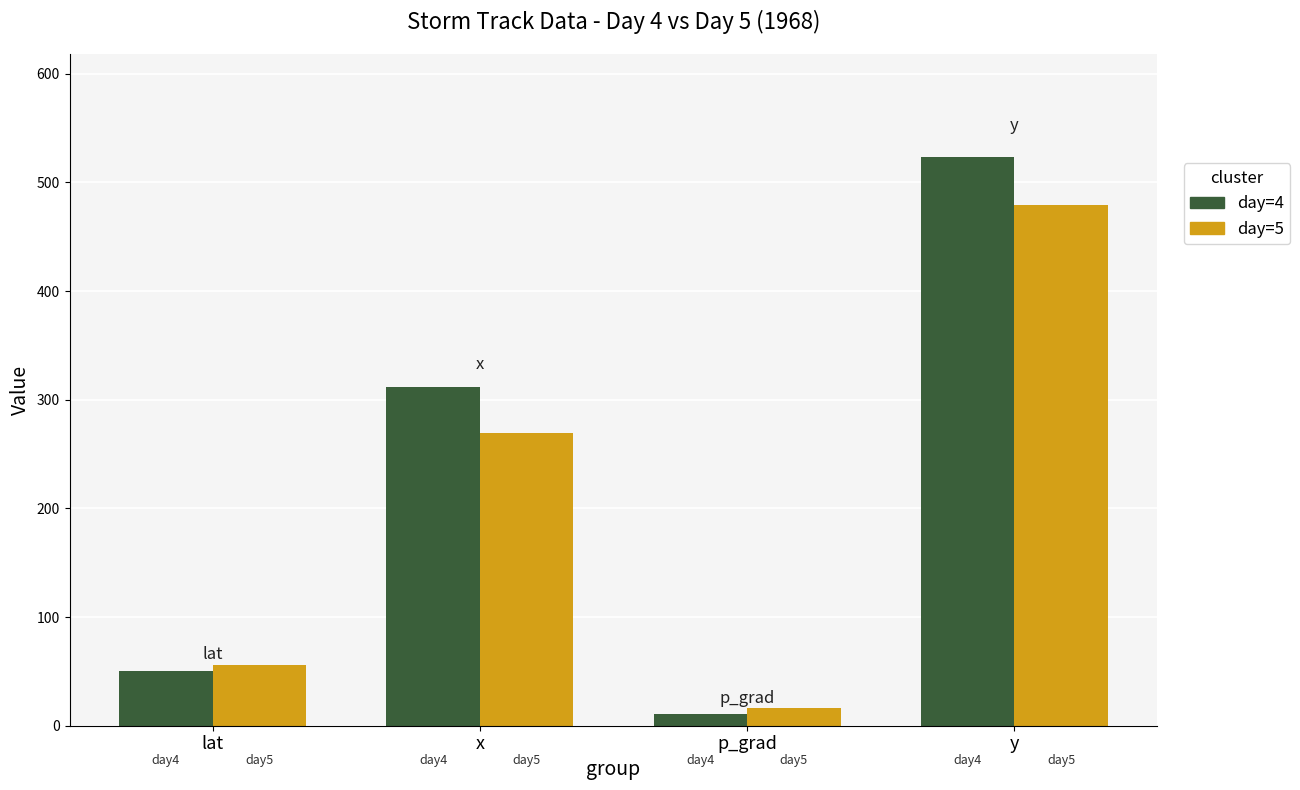

Count the number of data series in this chart.

2